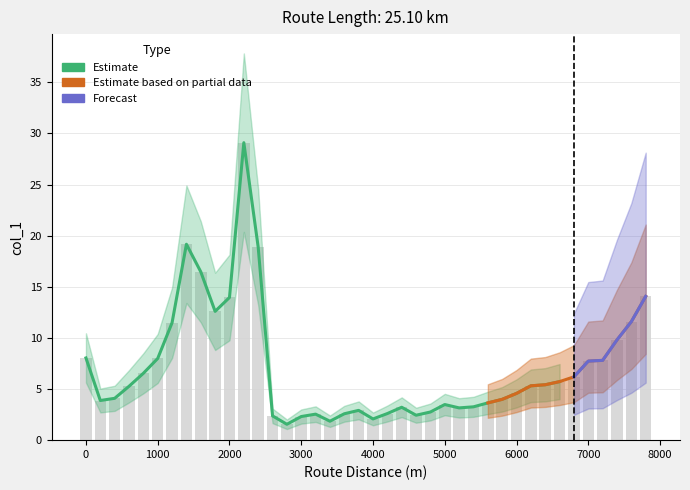

The value of Estimate at 1400 is 19.2. True or false?

True